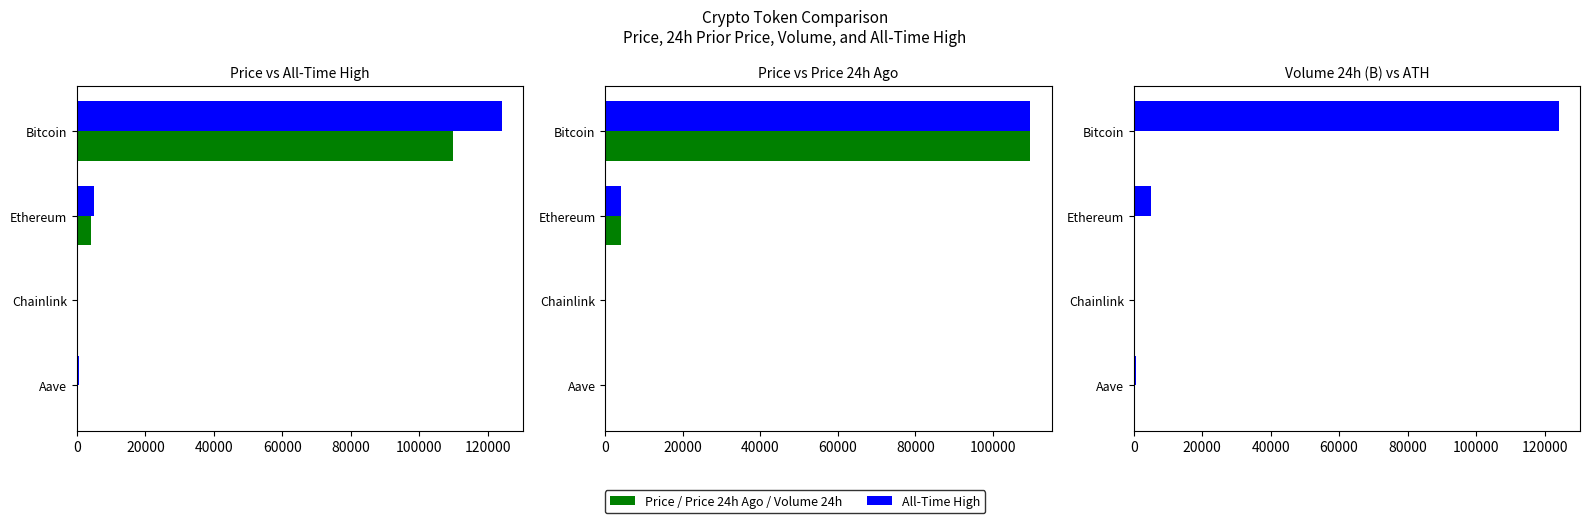

The Volume 24h (B) series shows 0.1 at 60000. True or false?

False